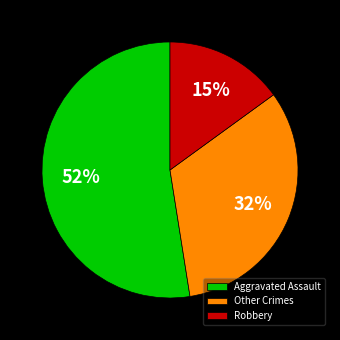

Does Aggravated Assault account for over 50% of the chart?

Yes